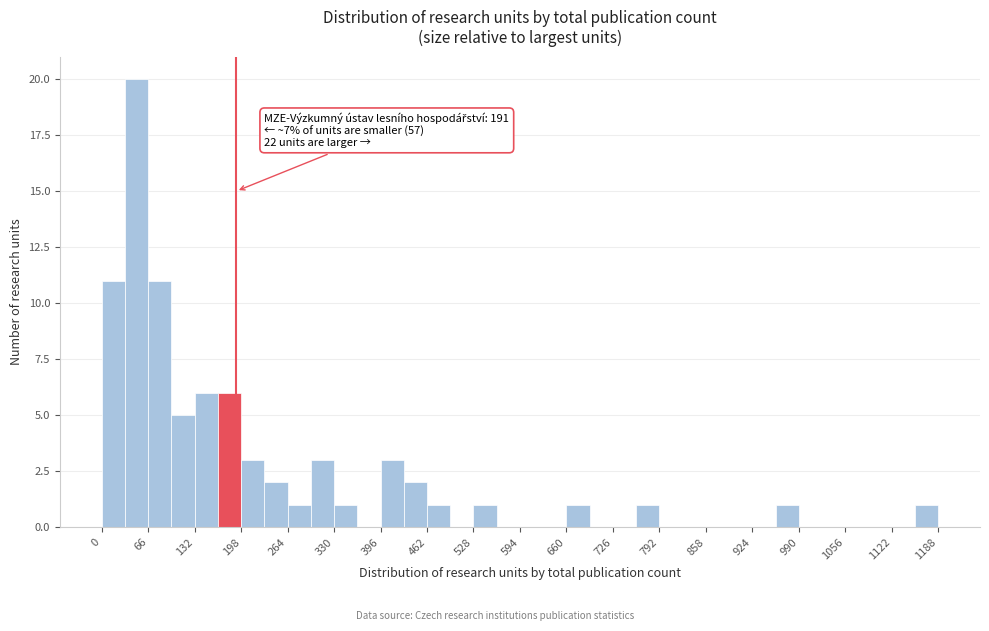

Around what value on the x-axis is the tallest bar? Give the approximate position of its centre, as read against the axis.

50